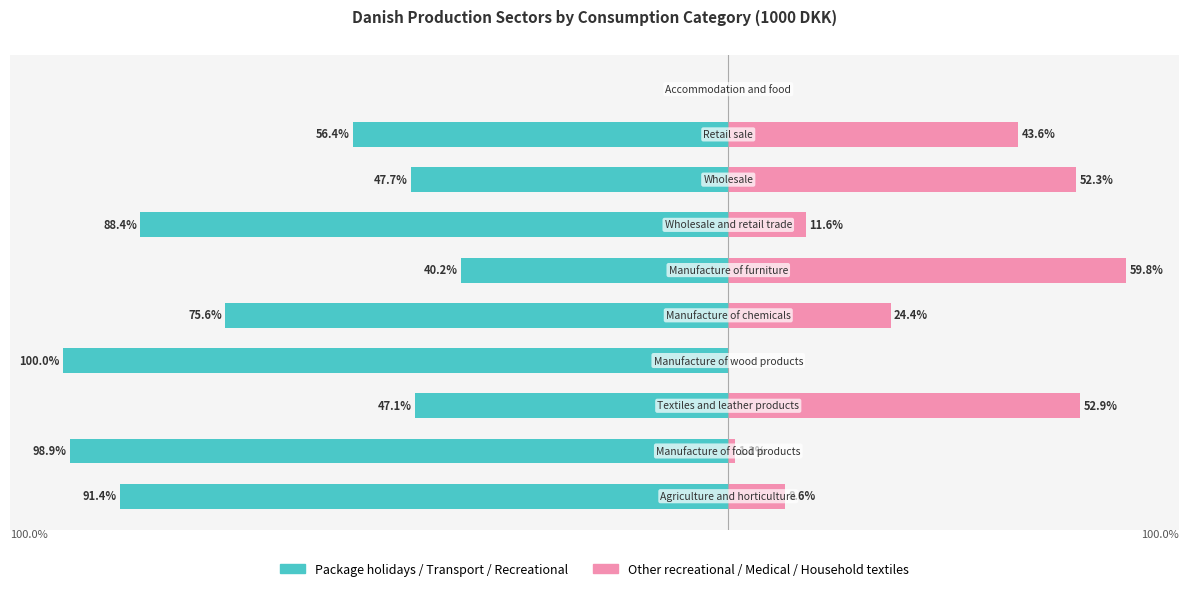

Reading left to right, list all the values displayed in this chart.

Danish production (left group): -91.4	-98.9	-47.1	-100.0	-75.6	-40.2	-88.4	-47.7	-56.4	0.0
Danish production (right group): 8.6	1.1	52.9	0.0	24.4	59.8	11.6	52.3	43.6	0.0